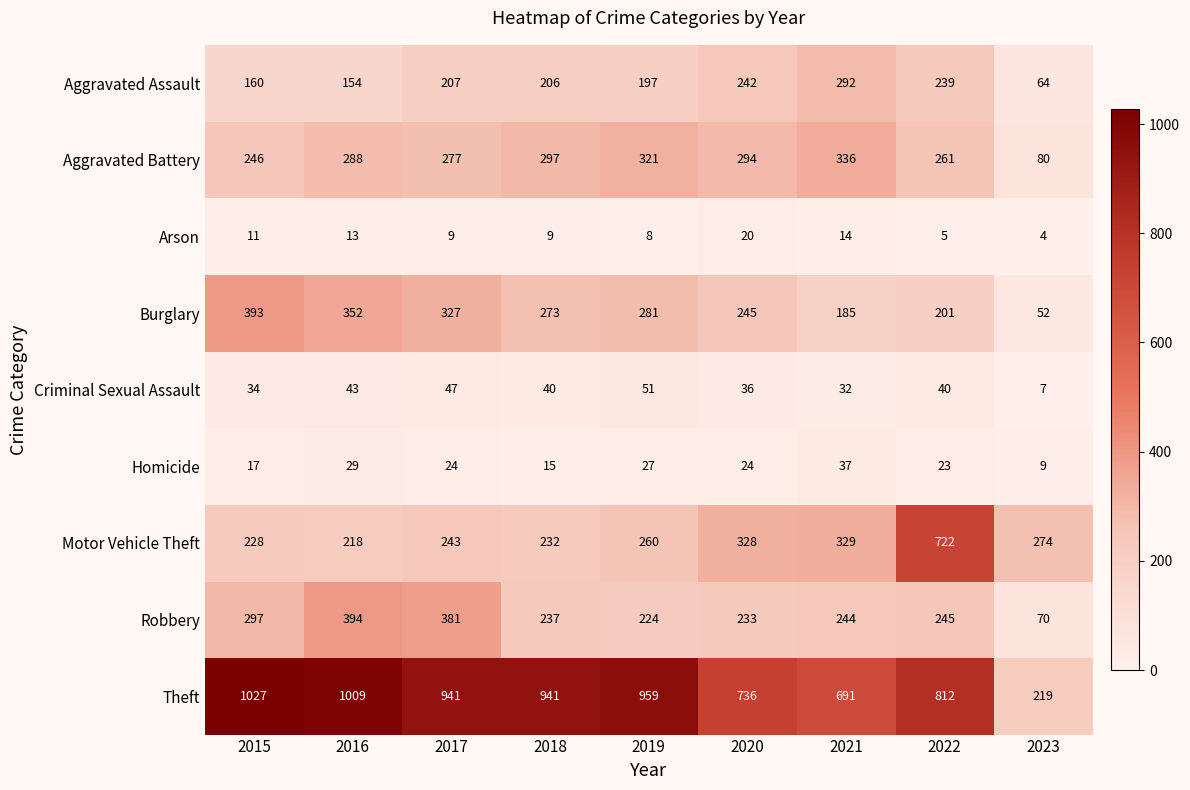

At which label does Aggravated Battery reach its peak?

2021